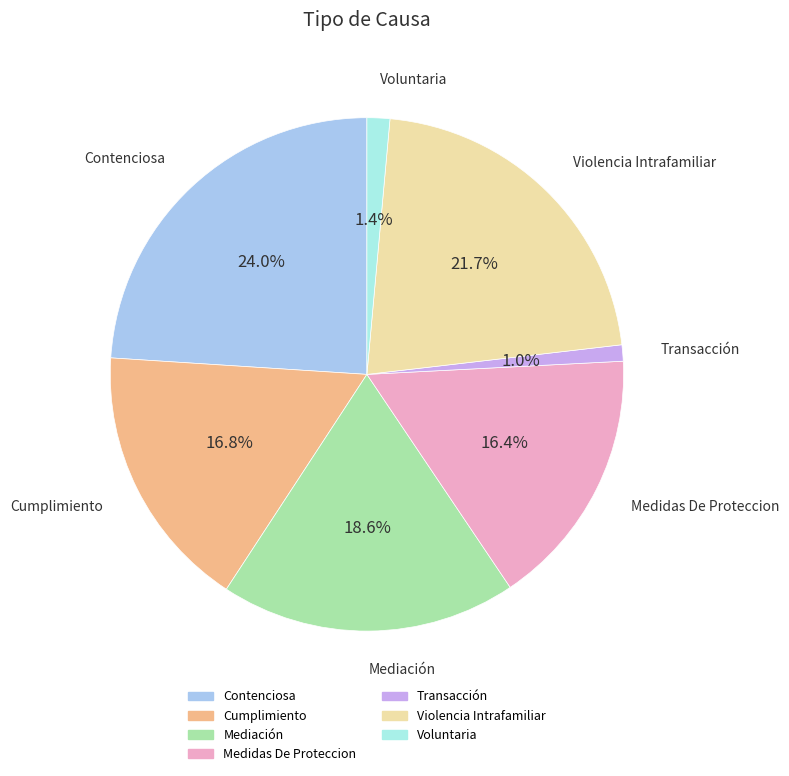

Approximately how many times larger is the value at Contenciosa compared to Cumplimiento?

1.4